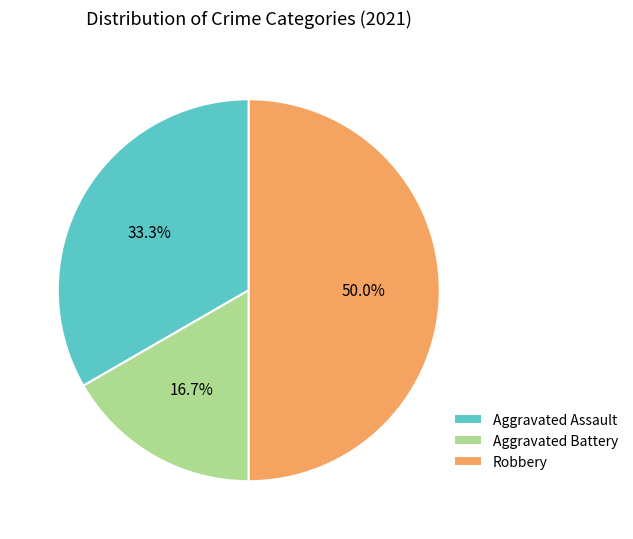

Is it true that Aggravated Battery is 17% of the pie?

True